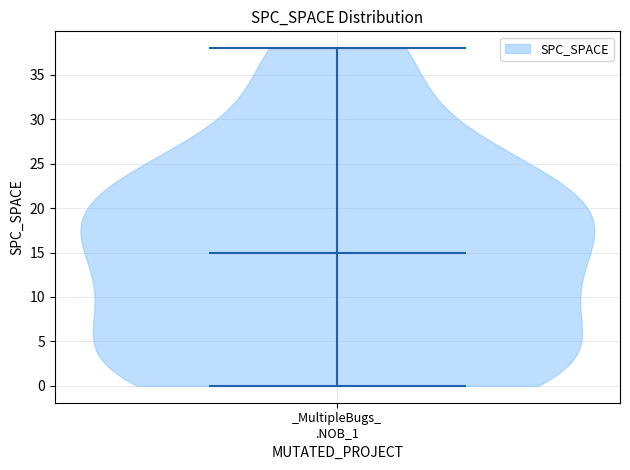

What is the lowest point the violin for _MultipleBugs_ .NOB_1 reaches on the y-axis? The values are not printed on the chart, so give them approximately, as read against the axis.

0